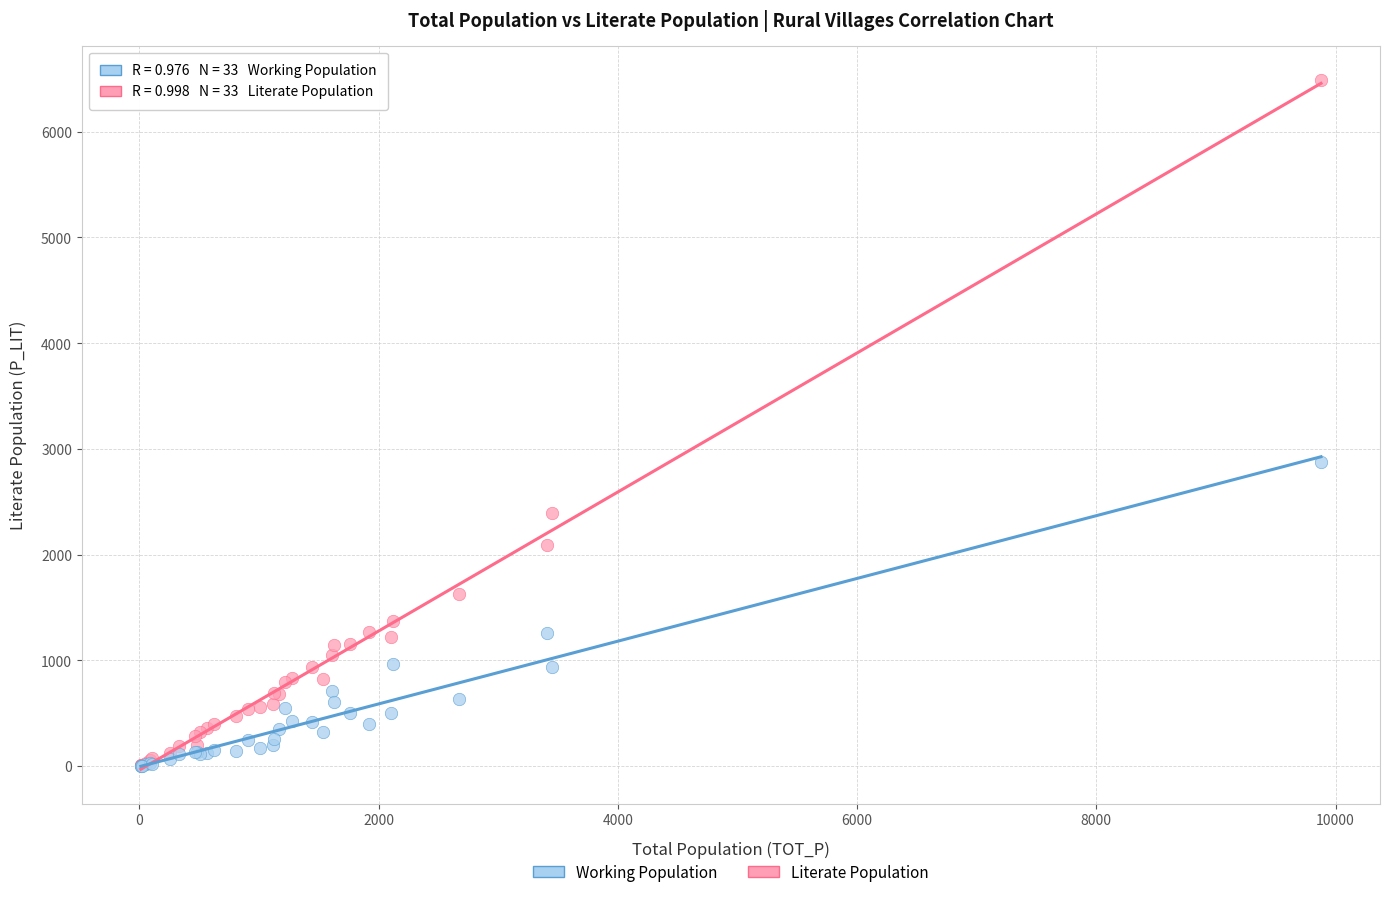

In the Literate Population series, what Y value is closest to 3249?

2393